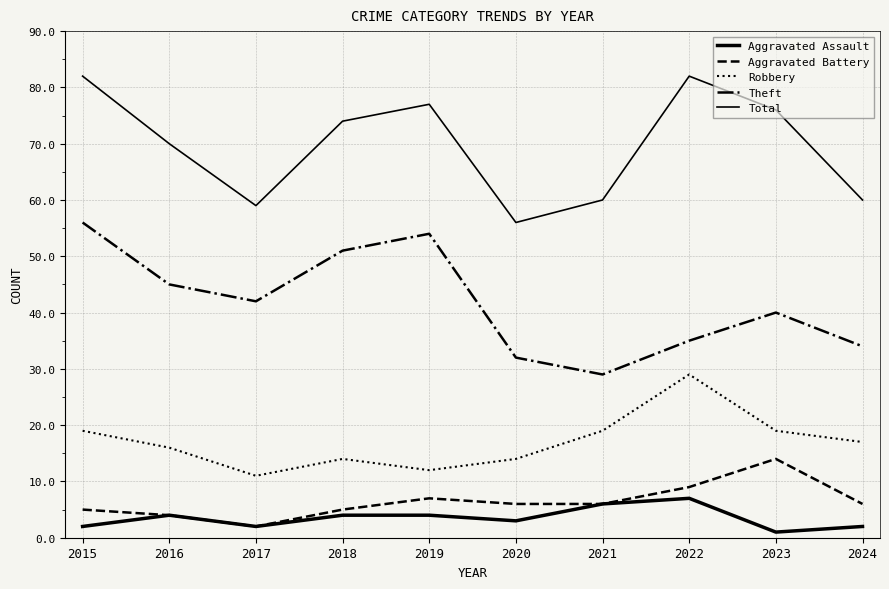

What is the average value of the Aggravated Battery series?

6